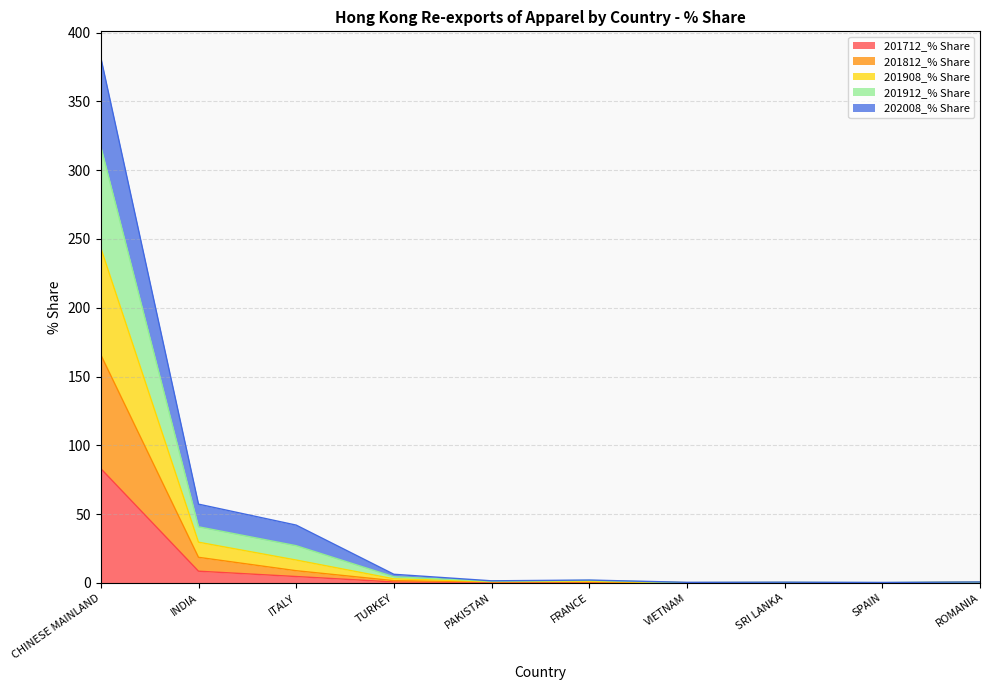

True or false: 201812_% Share and 201712_% Share intersect in this chart.

False